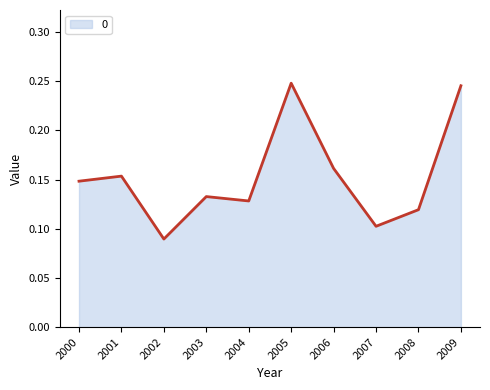

List the labels in order of value, largest first.

2005, 2009, 2006, 2001, 2000, 2003, 2004, 2008, 2007, 2002